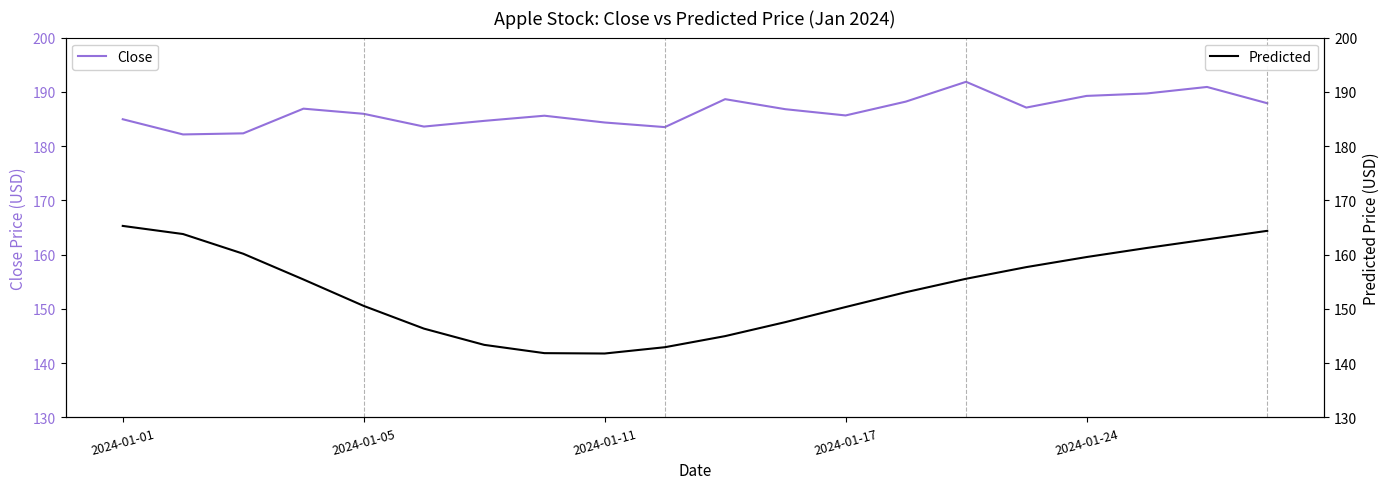

At which label is Close closest to 187?

2024-01-17